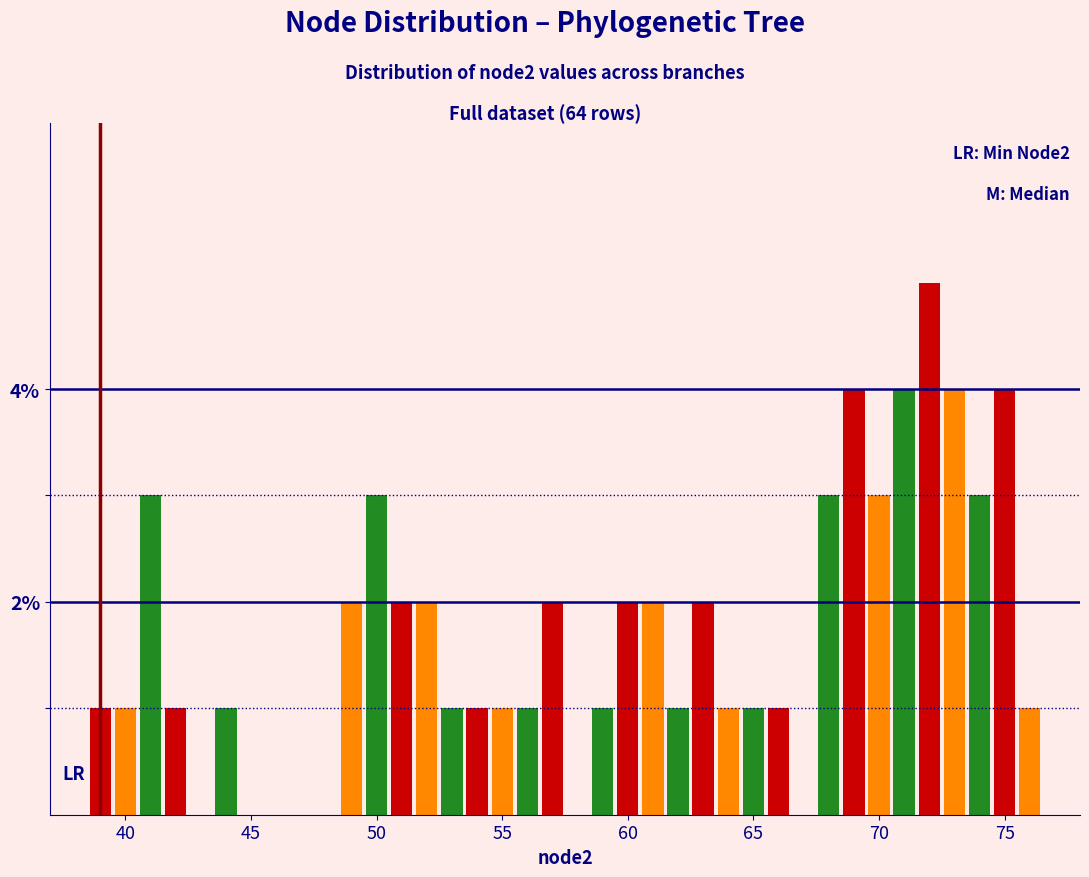

Read against the x-axis, roughly where is the centre of the tallest bar?

72.0